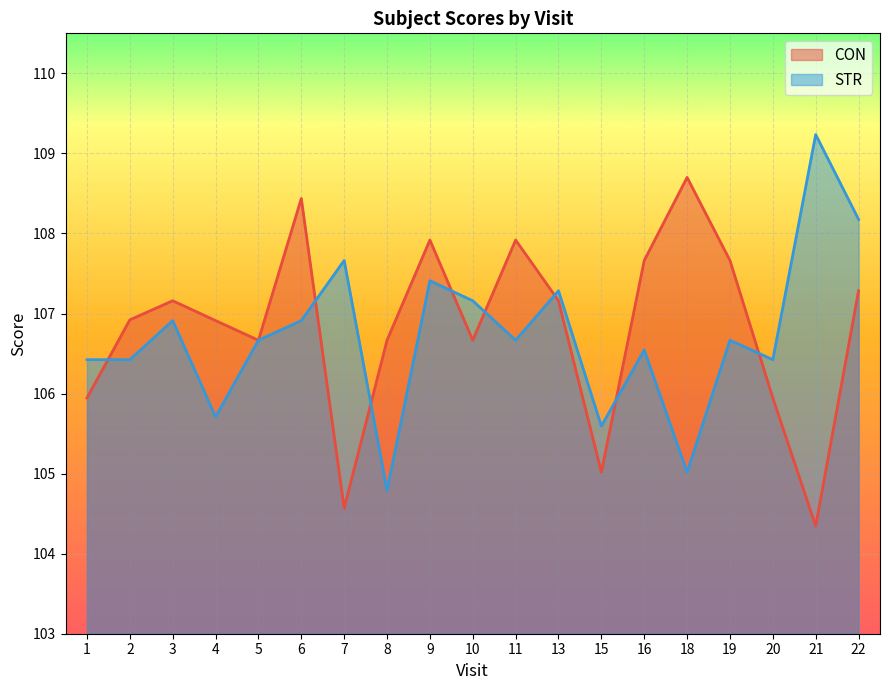

What is the value of the STR point at the 1st from the left?

106.4